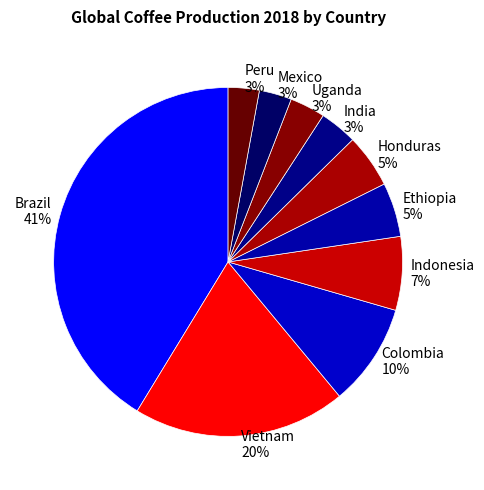

Count the number of slices in the pie.

10